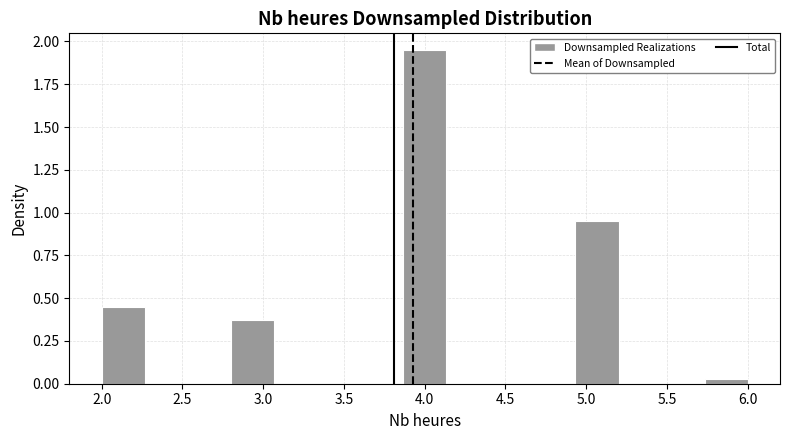

Reading left to right, transcribe this chart: for each bar, give the range it covers on the x-axis and its height. Neither the bar edges nor the heights are printed on the chart, so give them approximately, as read against the axes.

2.00 to 2.25: 0.45
2.25 to 2.55: 0
2.55 to 2.80: 0
2.80 to 3.05: 0.40
3.05 to 3.35: 0
3.35 to 3.60: 0
3.60 to 3.85: 0
3.85 to 4.15: 1.95
4.15 to 4.40: 0
4.40 to 4.65: 0
4.65 to 4.95: 0
4.95 to 5.20: 0.95
5.20 to 5.45: 0
5.45 to 5.75: 0
5.75 to 6.00: under 0.05